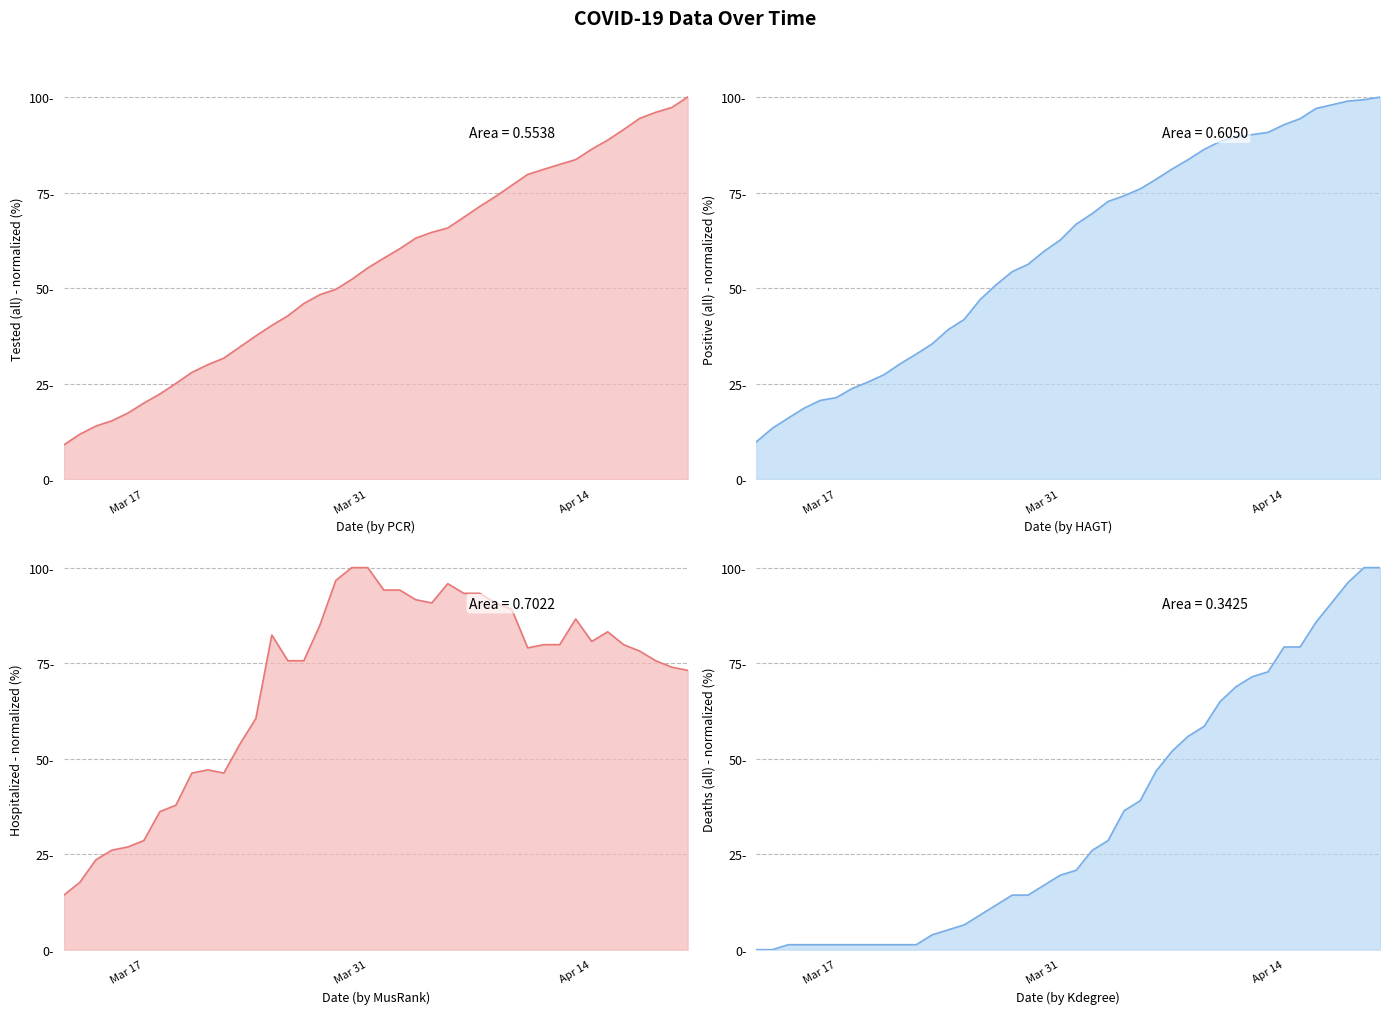

True or false: Positive (all) has more than 1 points higher than both neighbors.

False